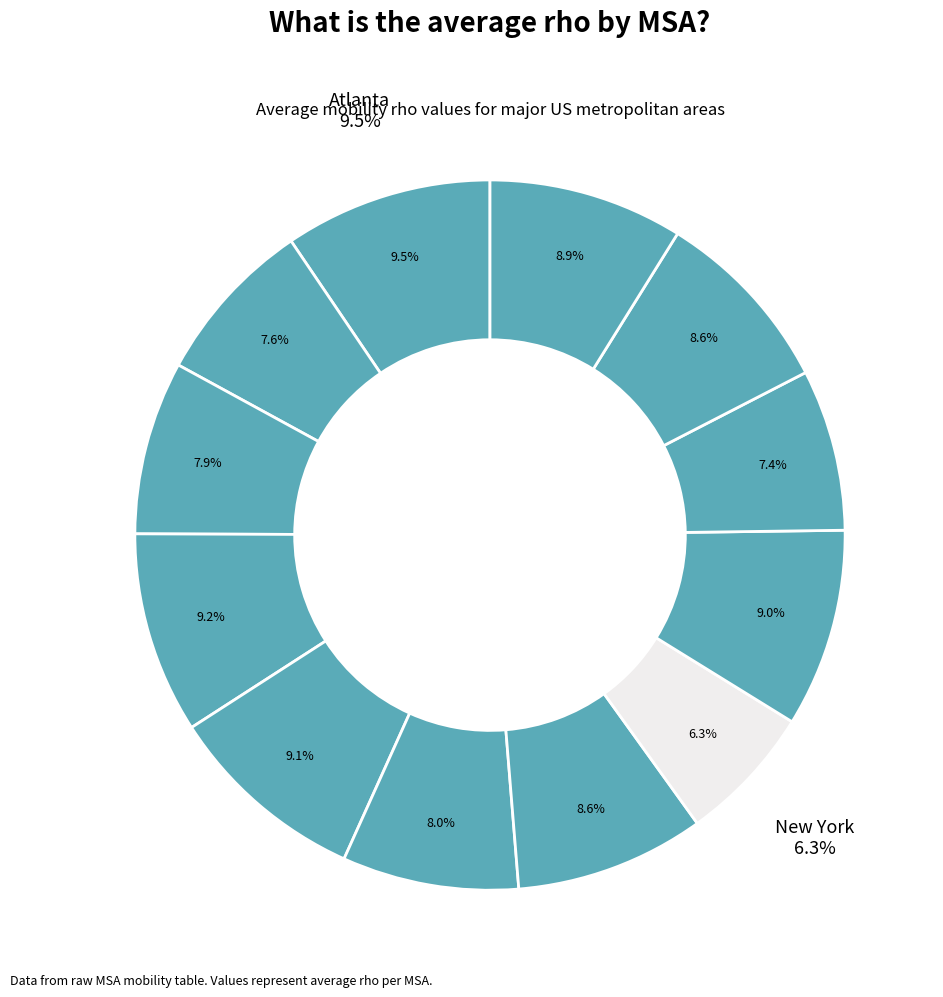

Is Houston the majority of the pie?

No